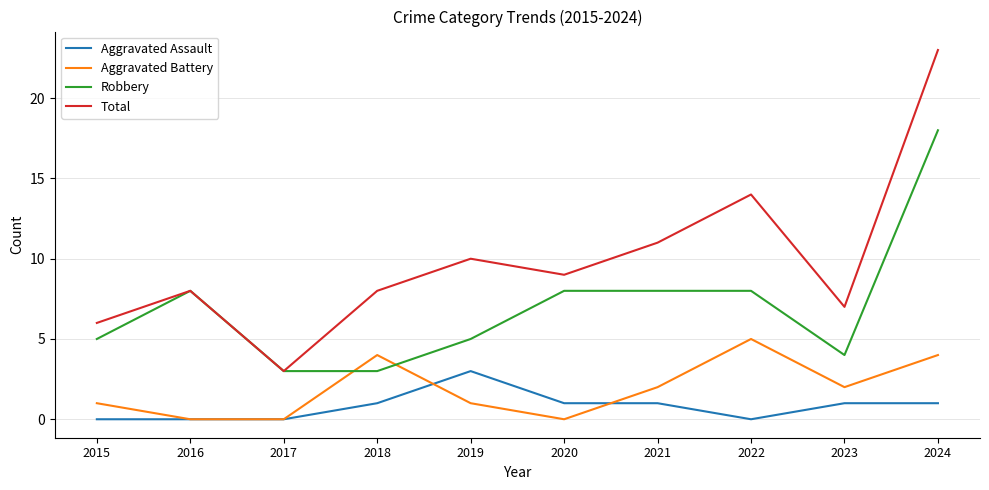

True or false: Aggravated Assault has more than 0 points higher than both neighbors.

True